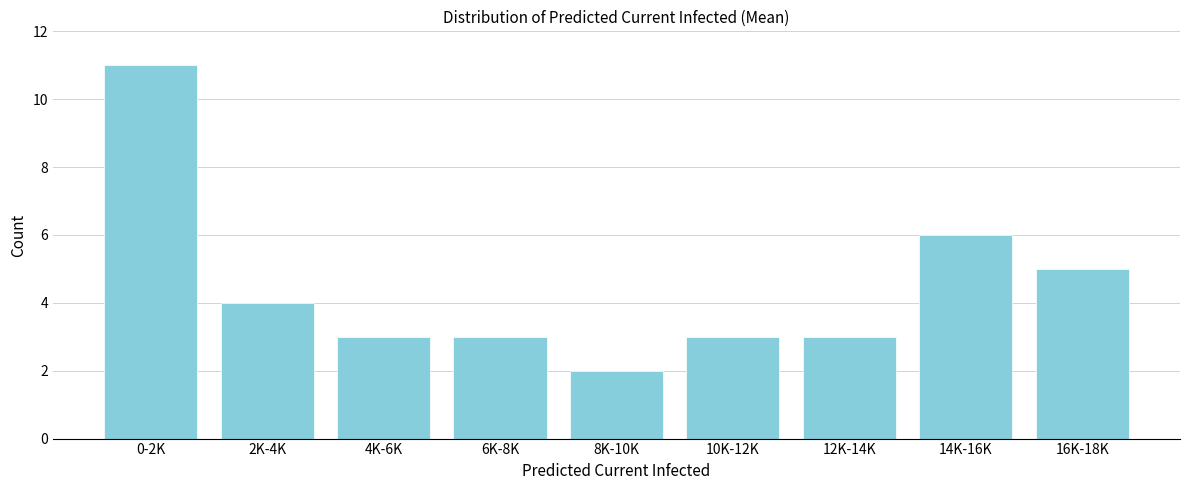

Reading left to right, extract all data points from this chart.

11	4	3	3	2	3	3	6	5